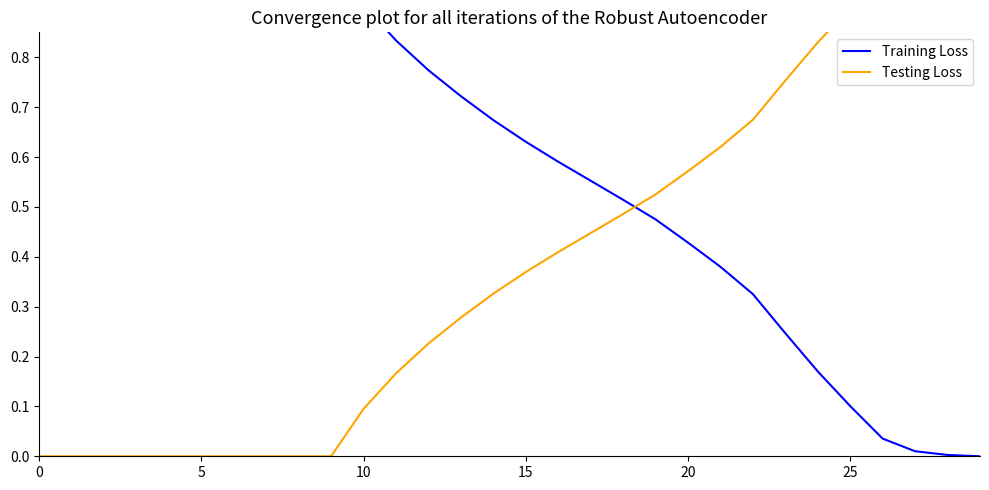

The Testing Loss series shows 0.0 at 12. True or false?

False